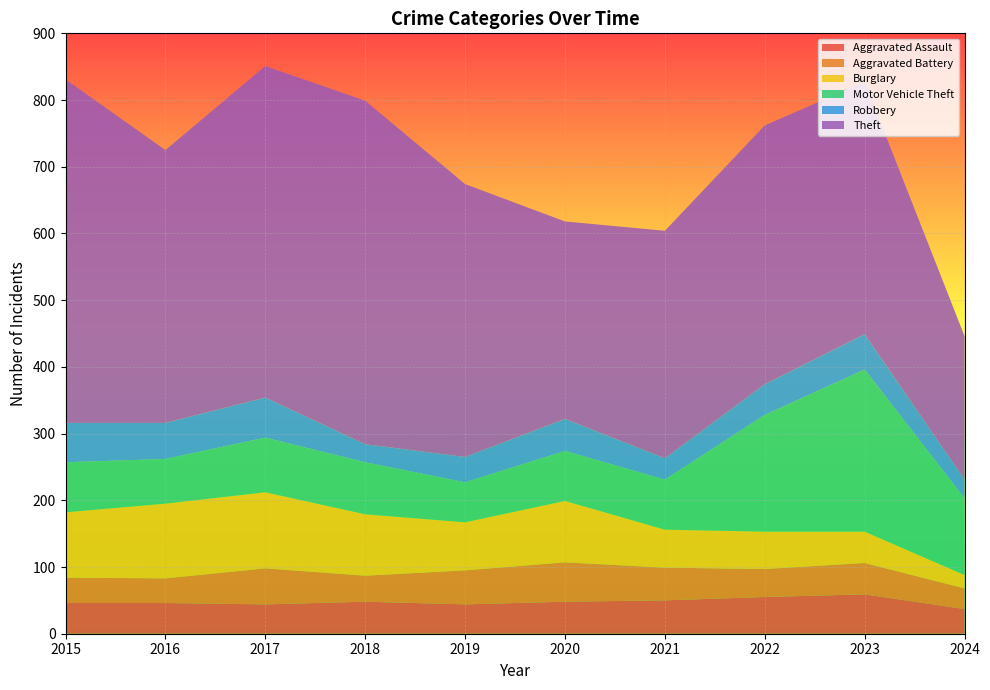

Reading right to left, what are all the values shown in this chart?

Aggravated Assault: 2024=37	2023=59	2022=55	2021=50	2020=48	2019=44	2018=48	2017=44	2016=46	2015=46
Aggravated Battery: 2024=31	2023=47	2022=42	2021=49	2020=59	2019=51	2018=39	2017=54	2016=37	2015=38
Burglary: 2024=20	2023=47	2022=56	2021=57	2020=92	2019=72	2018=92	2017=114	2016=112	2015=98
Motor Vehicle Theft: 2024=115	2023=243	2022=175	2021=75	2020=75	2019=60	2018=78	2017=82	2016=67	2015=75
Robbery: 2024=28	2023=53	2022=46	2021=32	2020=48	2019=38	2018=27	2017=60	2016=54	2015=59
Theft: 2024=215	2023=378	2022=388	2021=341	2020=296	2019=409	2018=515	2017=497	2016=409	2015=515